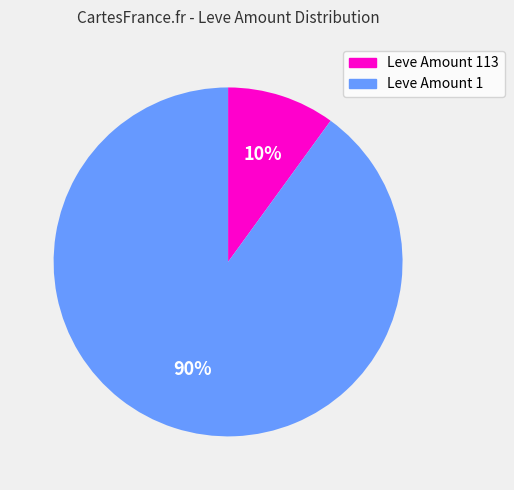

To the nearest percent, what is the average slice percentage?

50%